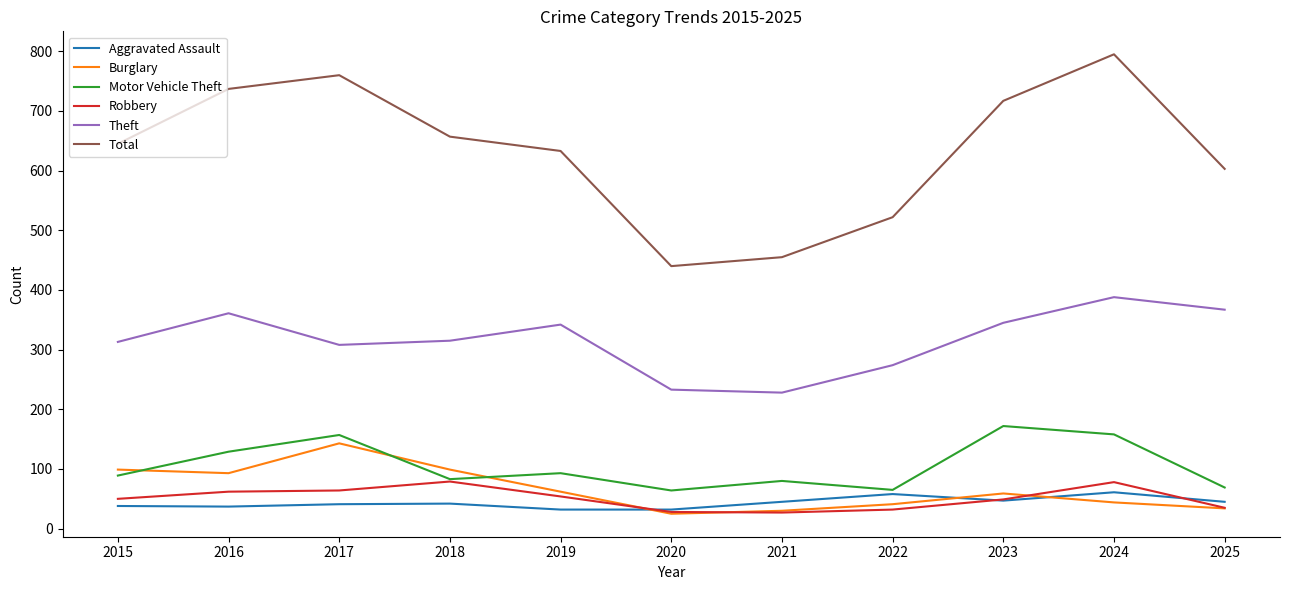

Rank the series by their maximum value, from highest to lowest.

Total, Theft, Motor Vehicle Theft, Burglary, Robbery, Aggravated Assault